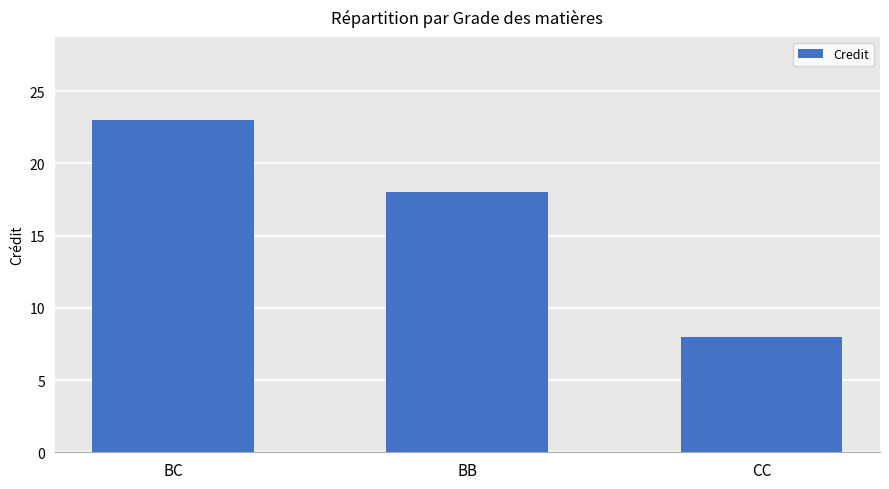

How many values are between 8 and 23?

3